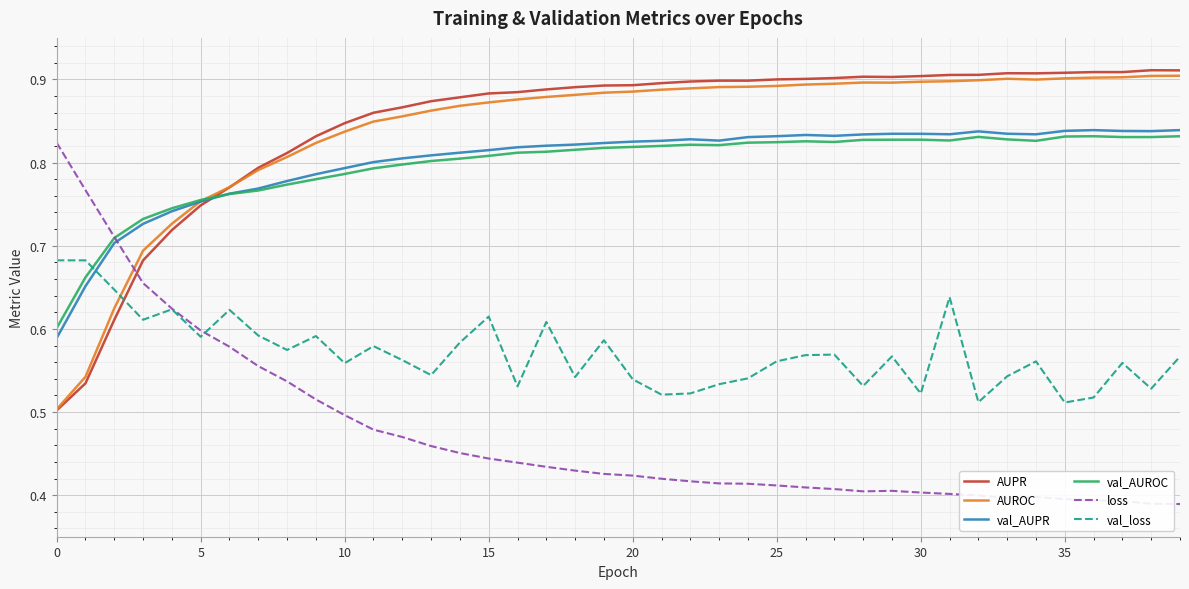

How many times do loss and AUROC cross each other?

1